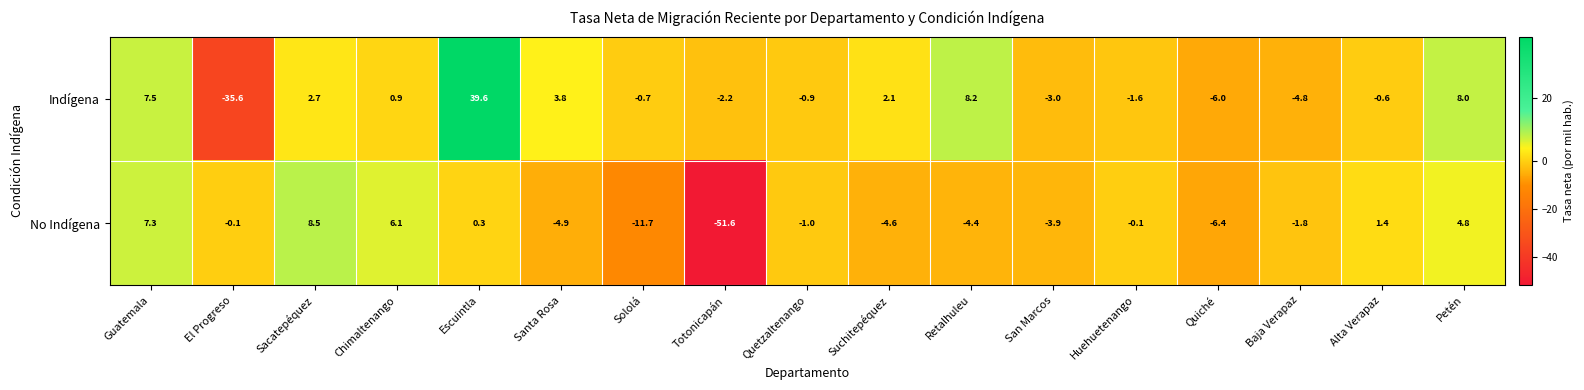

Which series has the widest spread of values?

Indígena